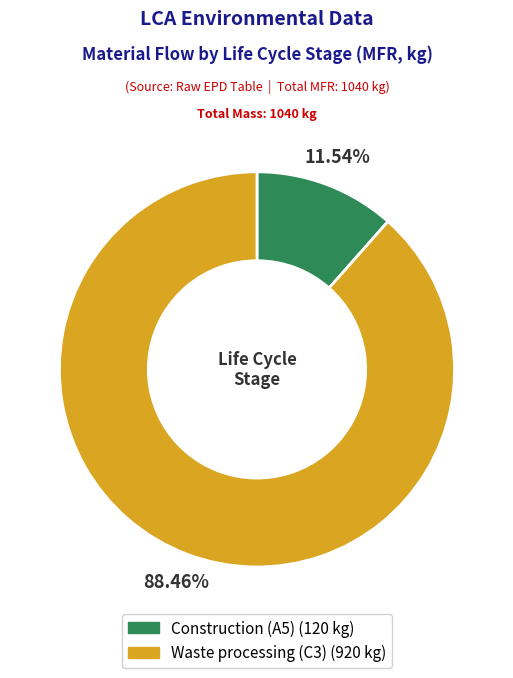

True or false: Waste processing (C3) accounts for 88% of the total.

True